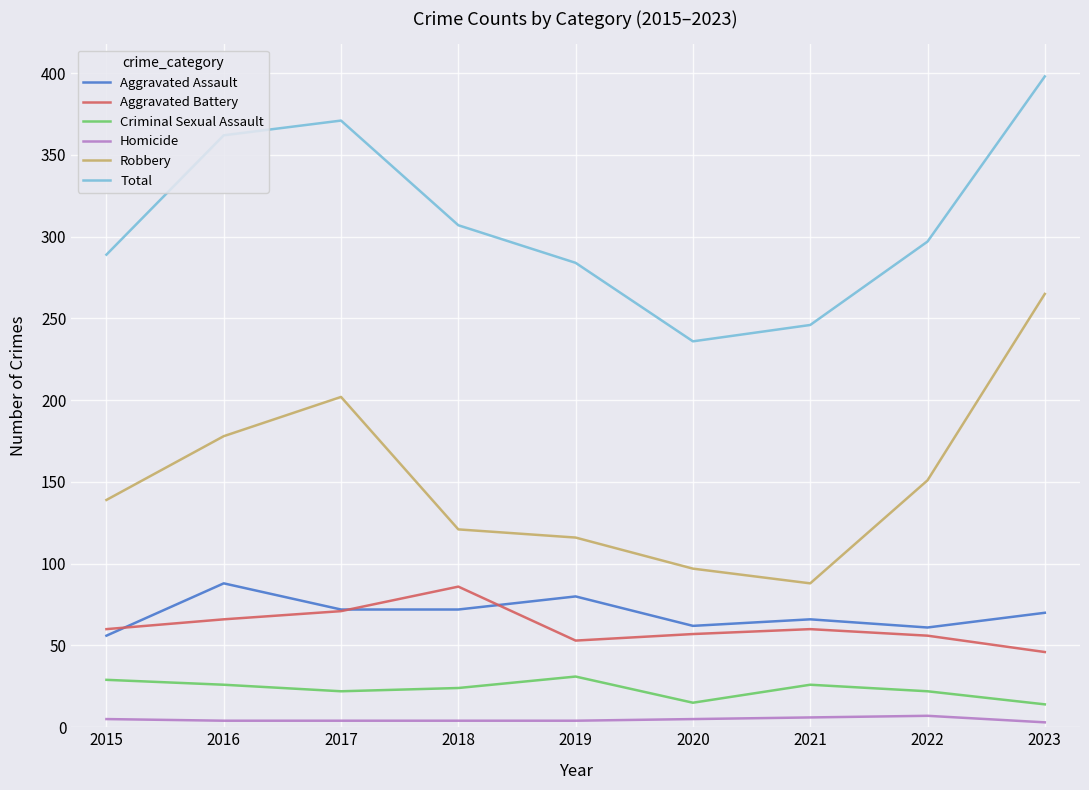

Where is the first local maximum for Aggravated Assault?

2016